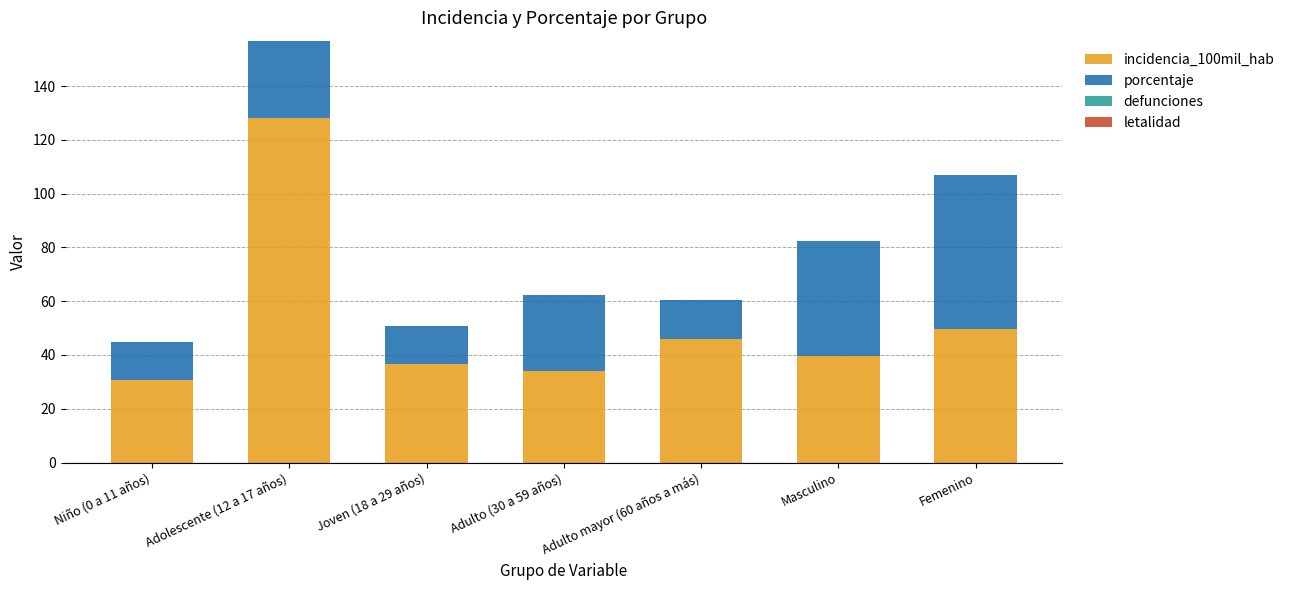

At which category is the sum across all series the highest?

Adolescente (12 a 17 años)